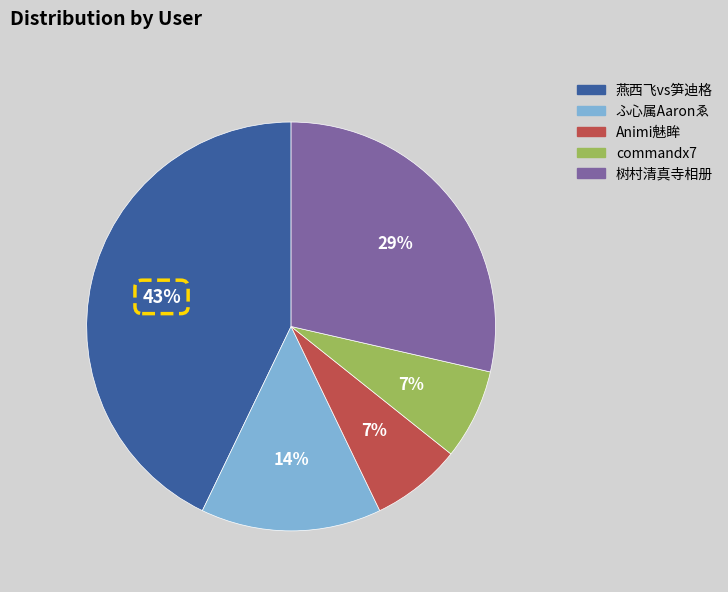

To the nearest percent, what portion does commandx7 represent?

7%